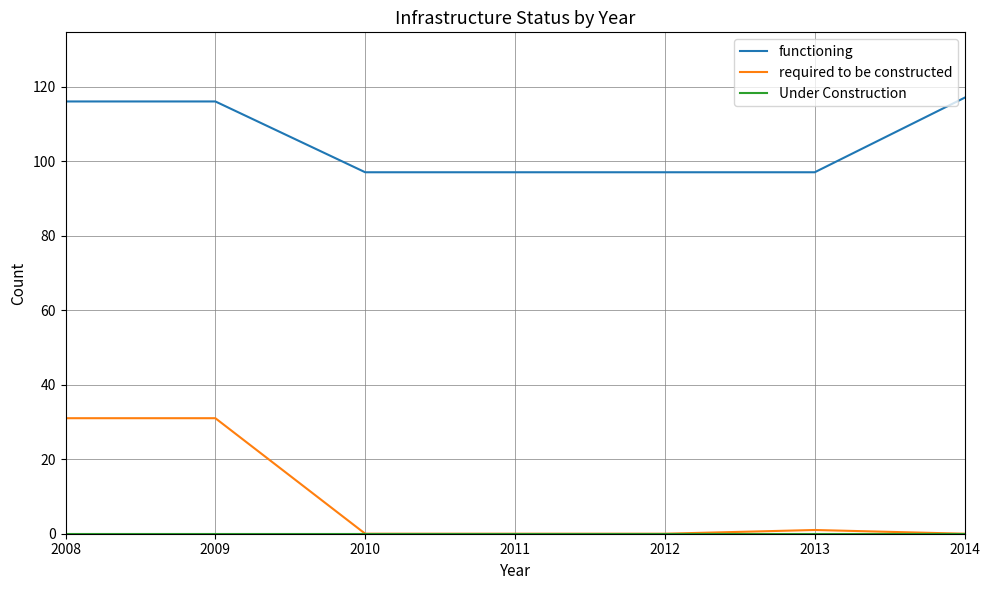

What is the highest value of the required to be constructed series?

31